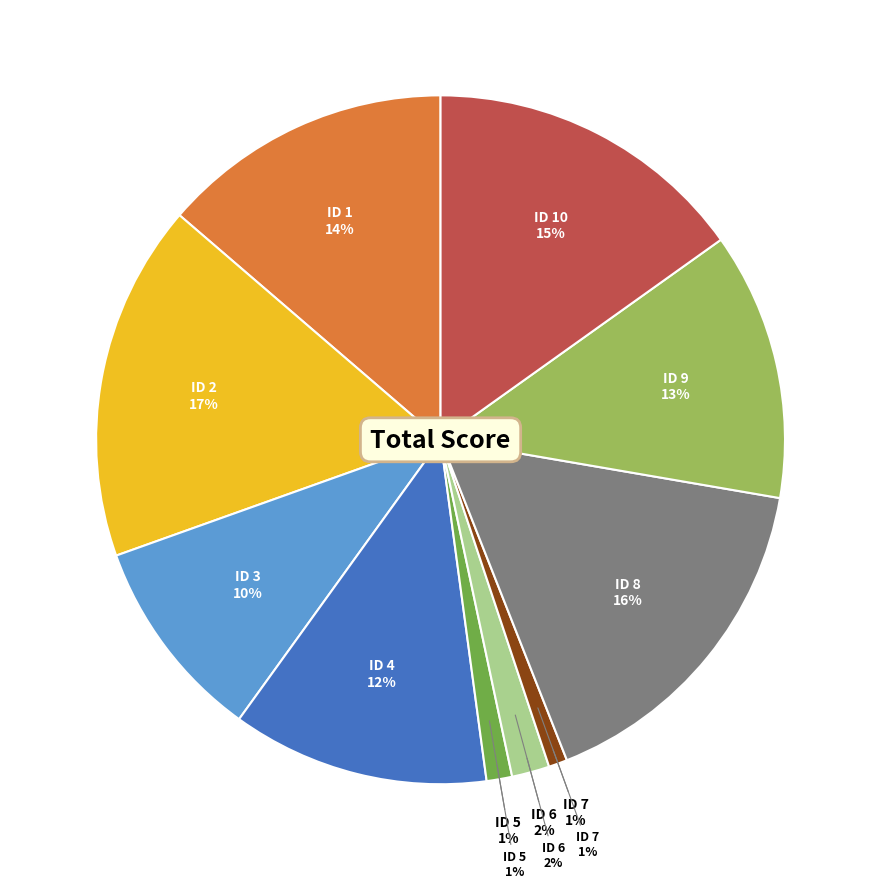

What is the largest slice in the pie chart?

2